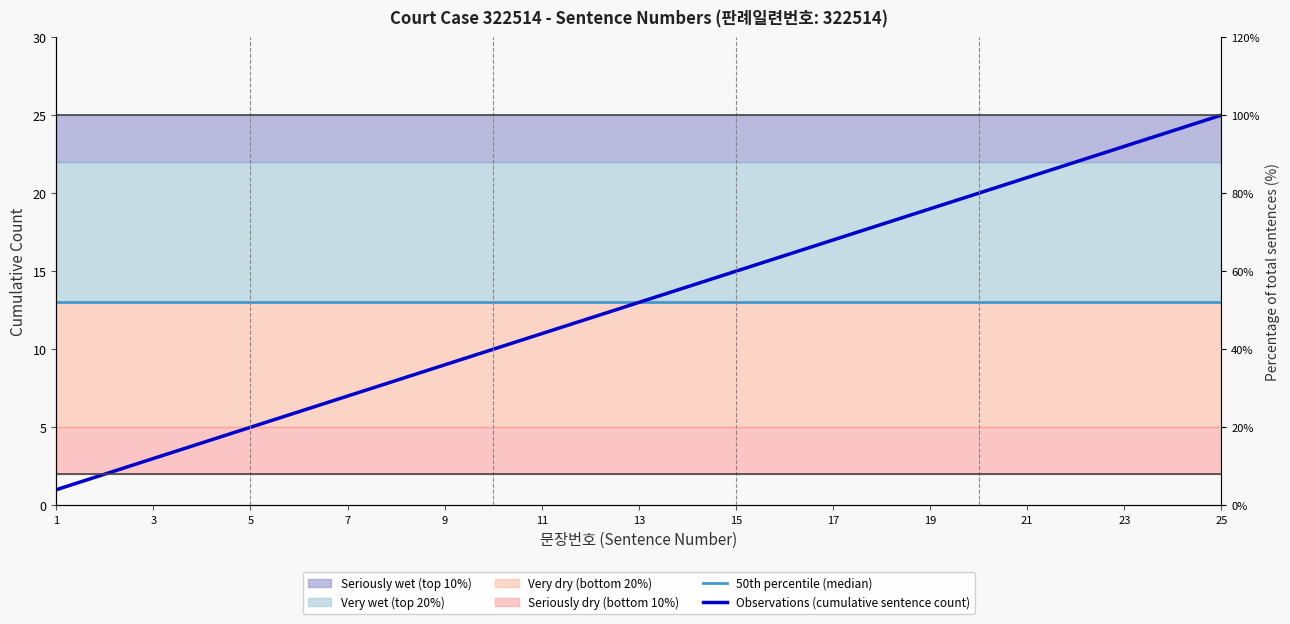

Which category has the lowest value across all series?

1